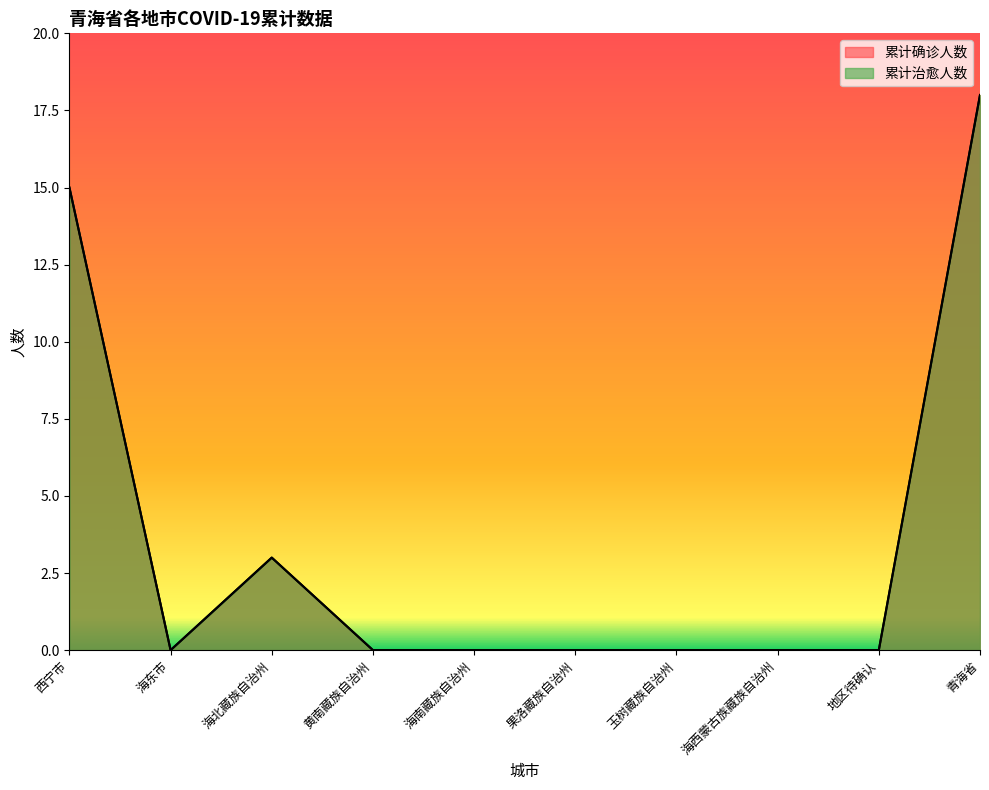

What is the average value of the 累计治愈人数 series?

4